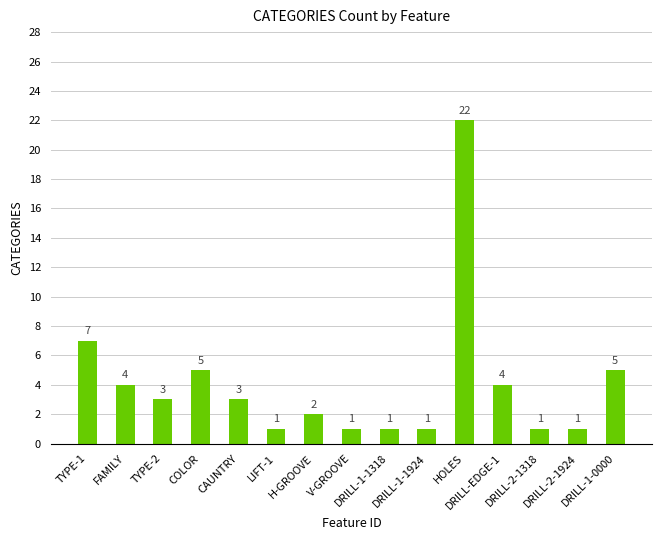

How many series are shown in this chart?

1